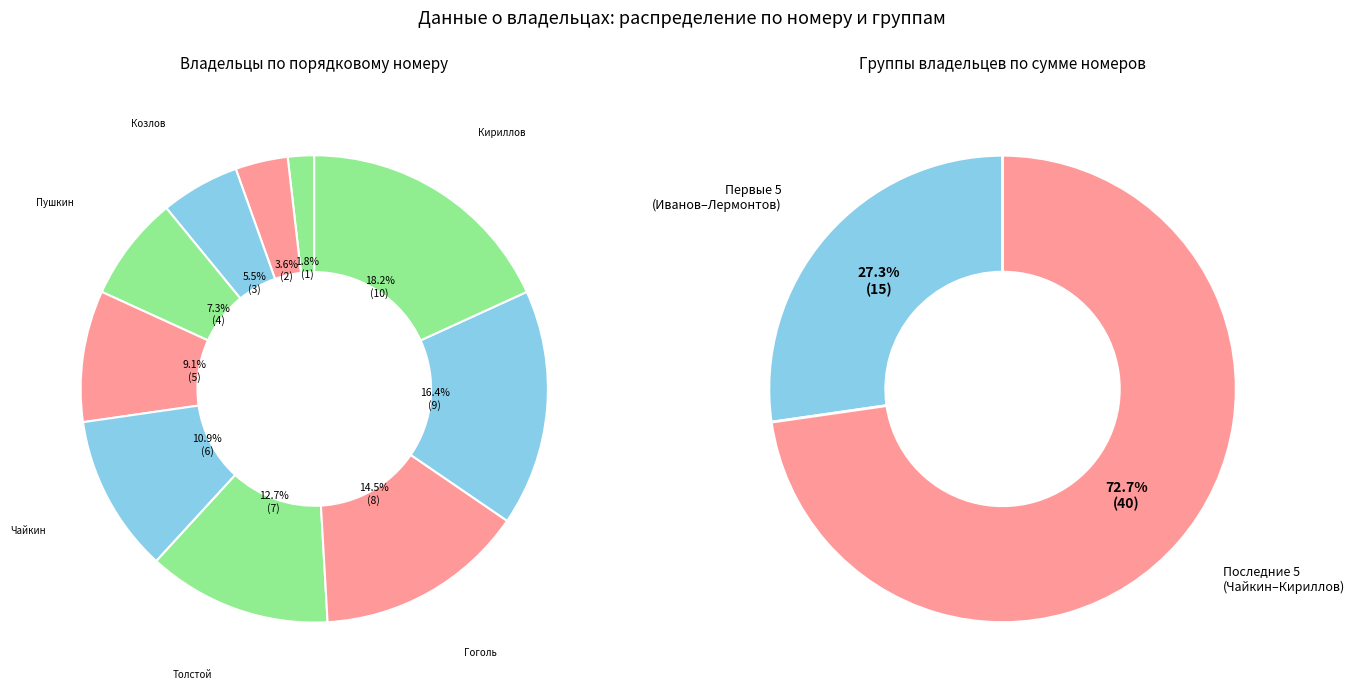

Is it true that Иванов is 1% of the pie?

False